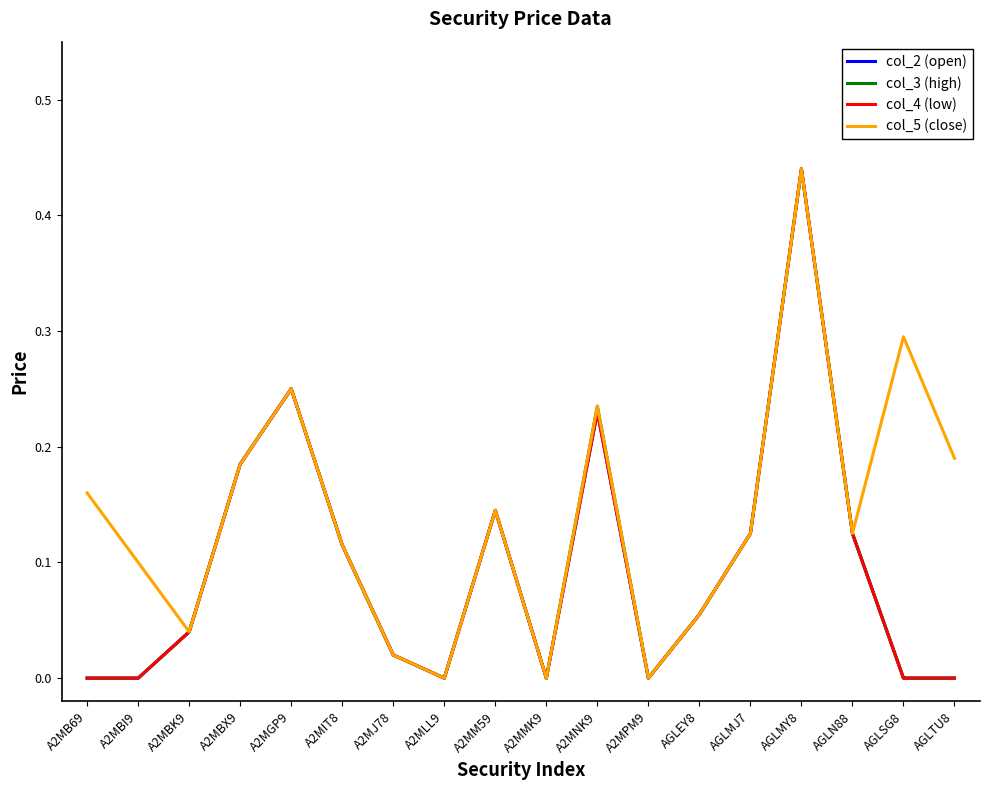

Does the chart have visible grid lines?

No